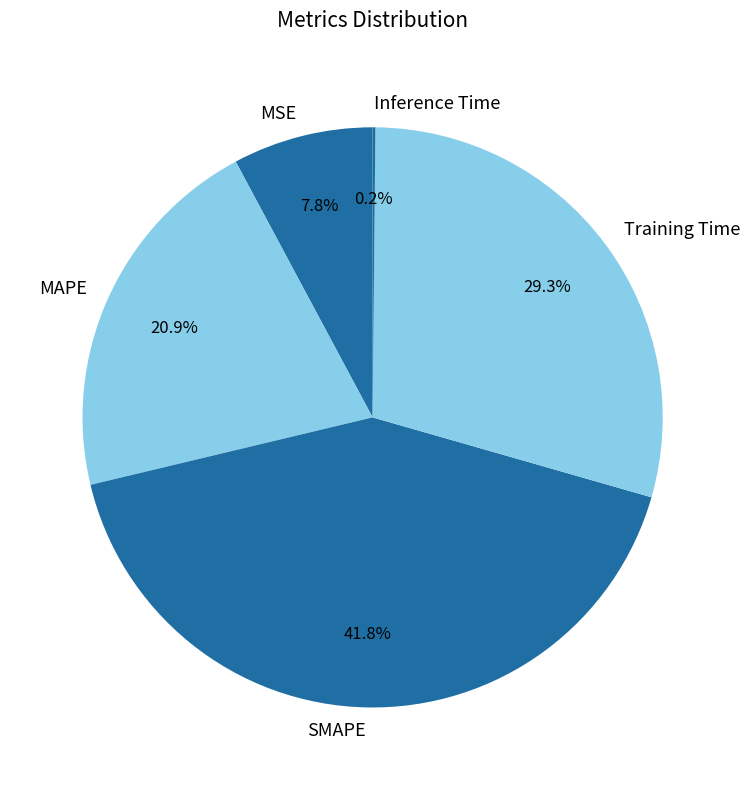

Which slice is the largest?

SMAPE